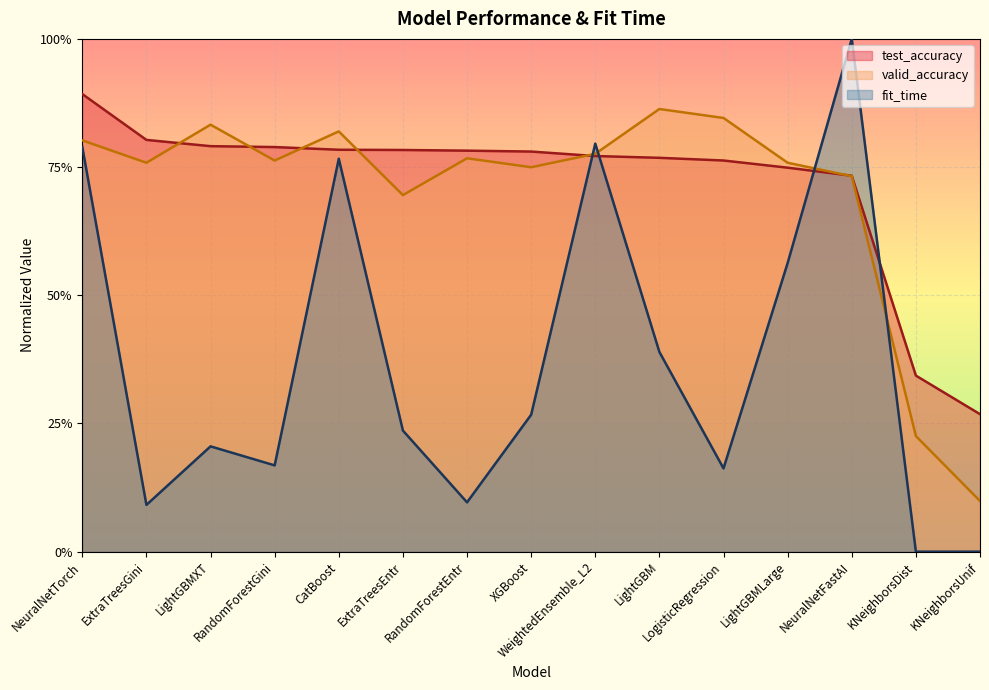

What are all the series names shown in the legend?

test_accuracy, valid_accuracy, fit_time